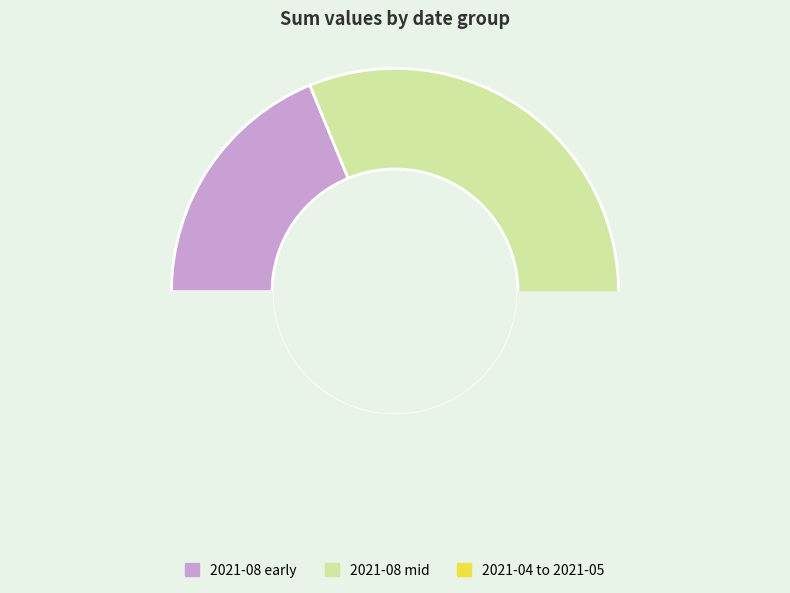

Is the sum of 2021-04-23 and 2021-08-06 greater than half?

No